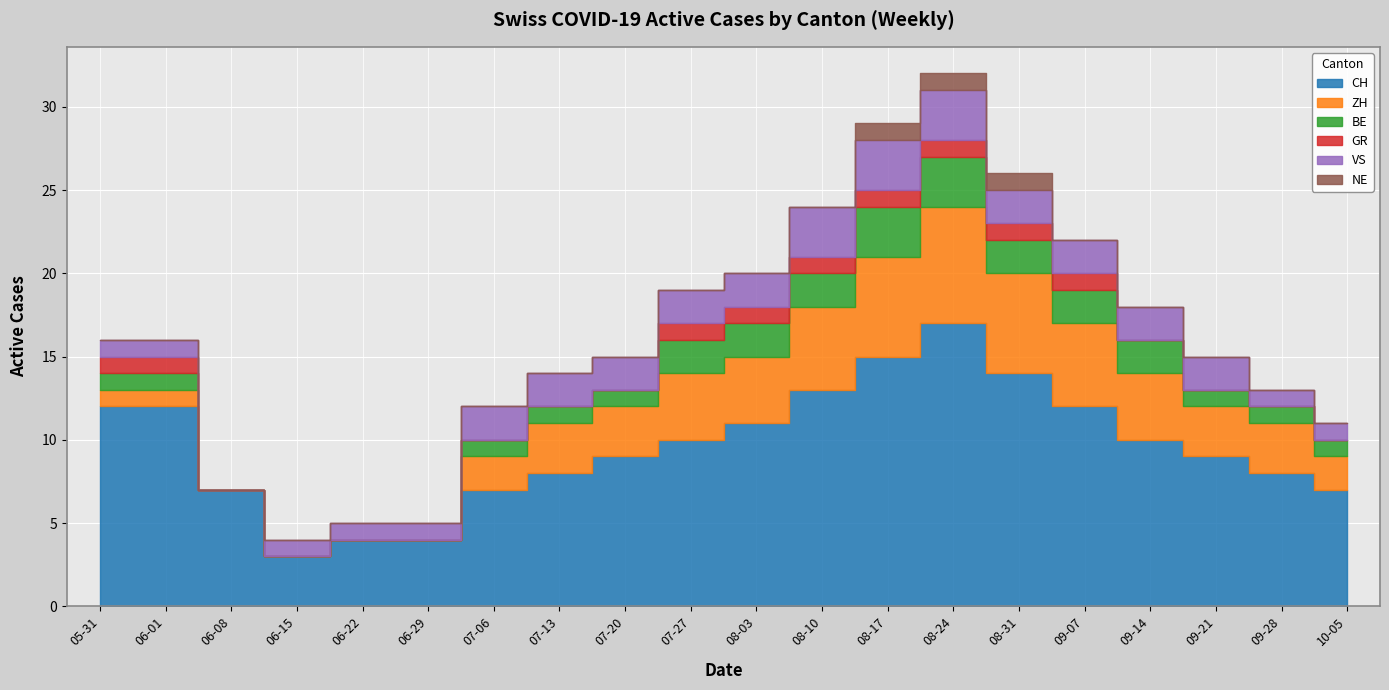

List the series in order of their peak value, highest first.

CH, ZH, BE, VS, GR, NE